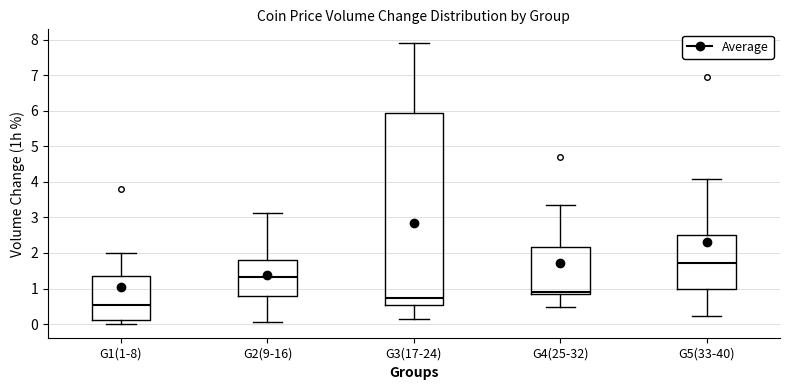

Which box has the lowest median line?

G1(1-8)